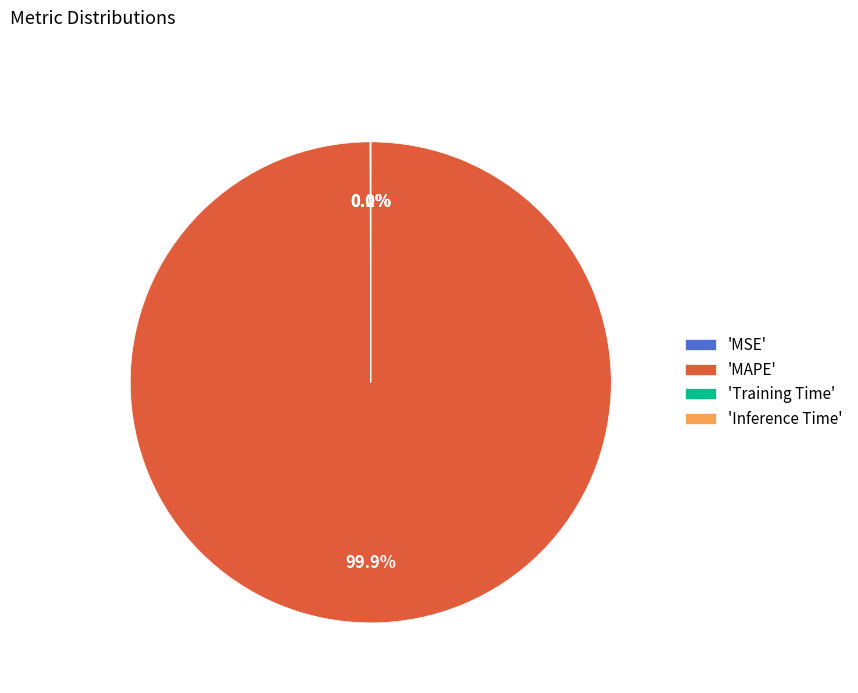

Which category accounts for the majority?

'MAPE'